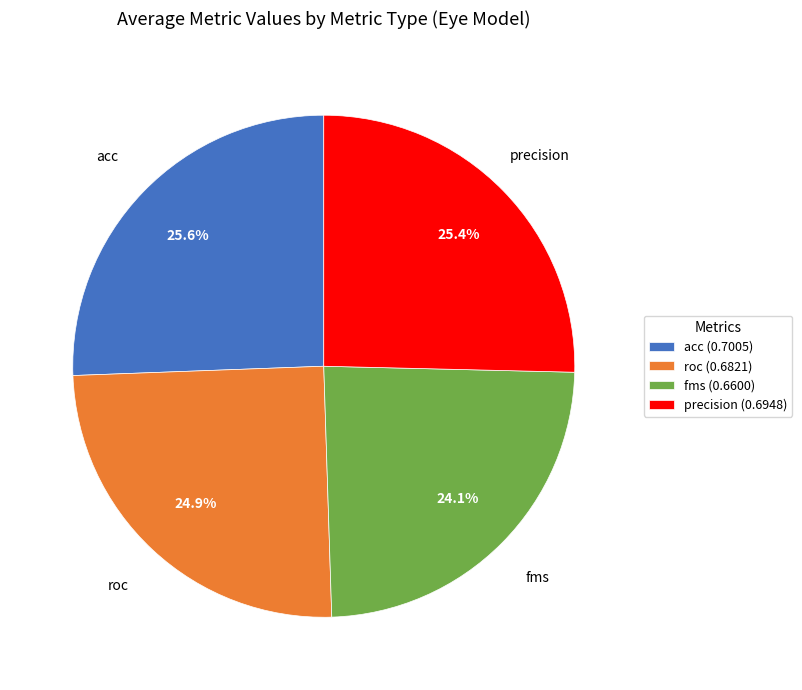

Count the number of slices in the pie.

4